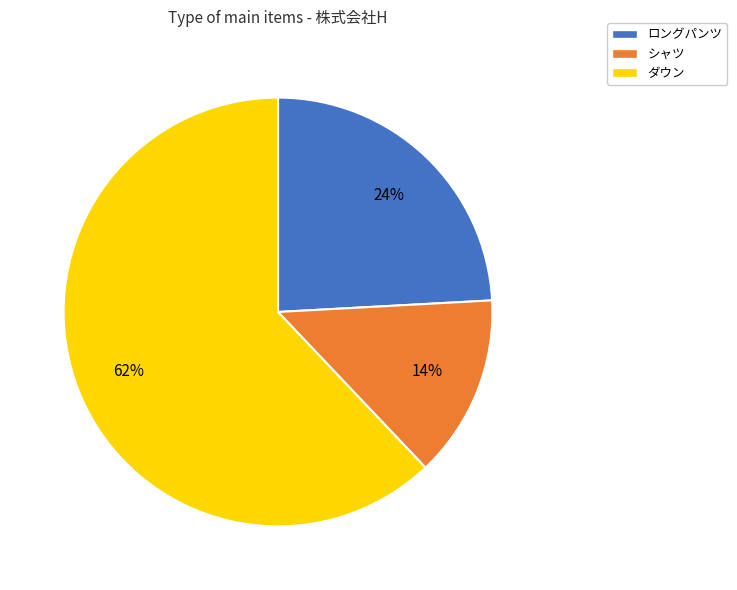

To the nearest percent, what is the difference between the largest and smallest slice percentages?

48%